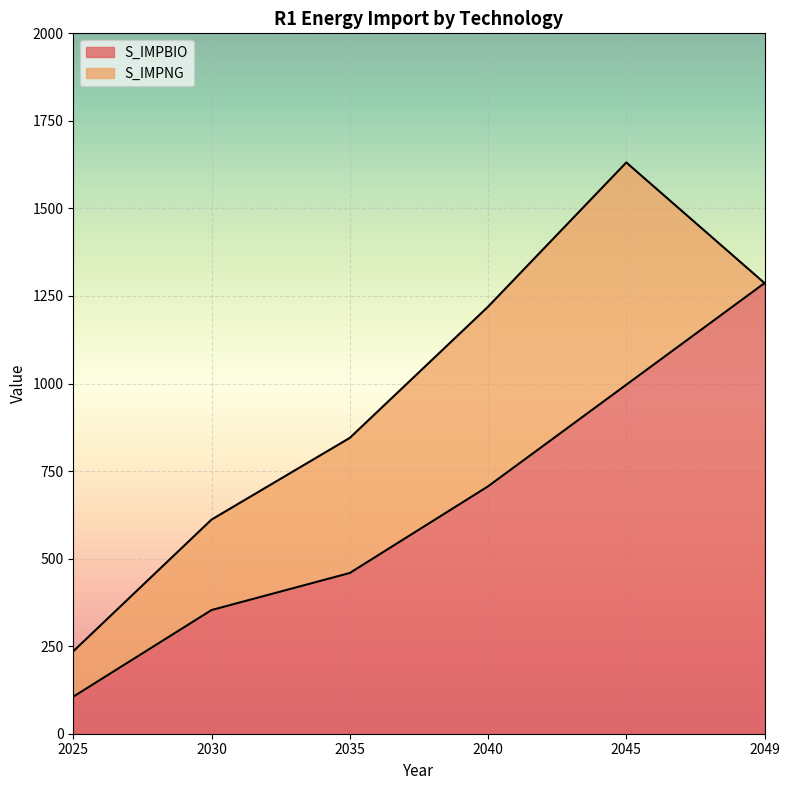

What is the difference between the maximum and minimum values in the S_IMPBIO series?

1181.1